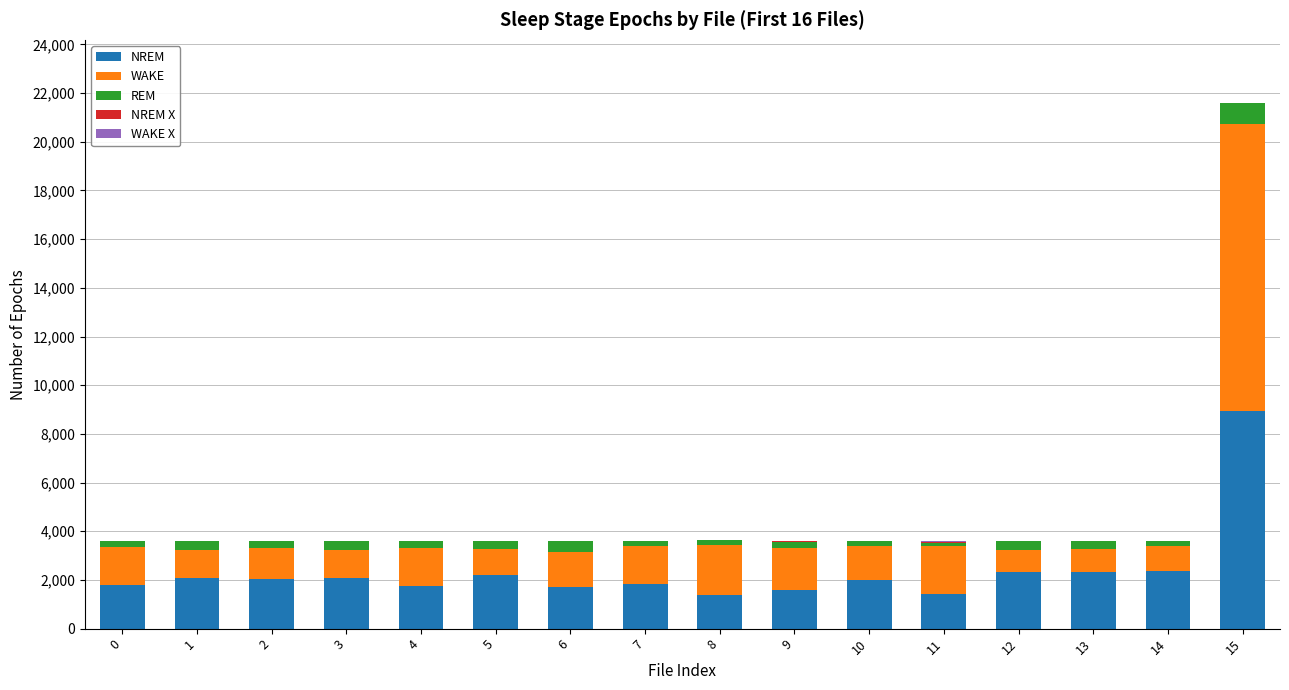

At which category is the sum across all series the highest?

15